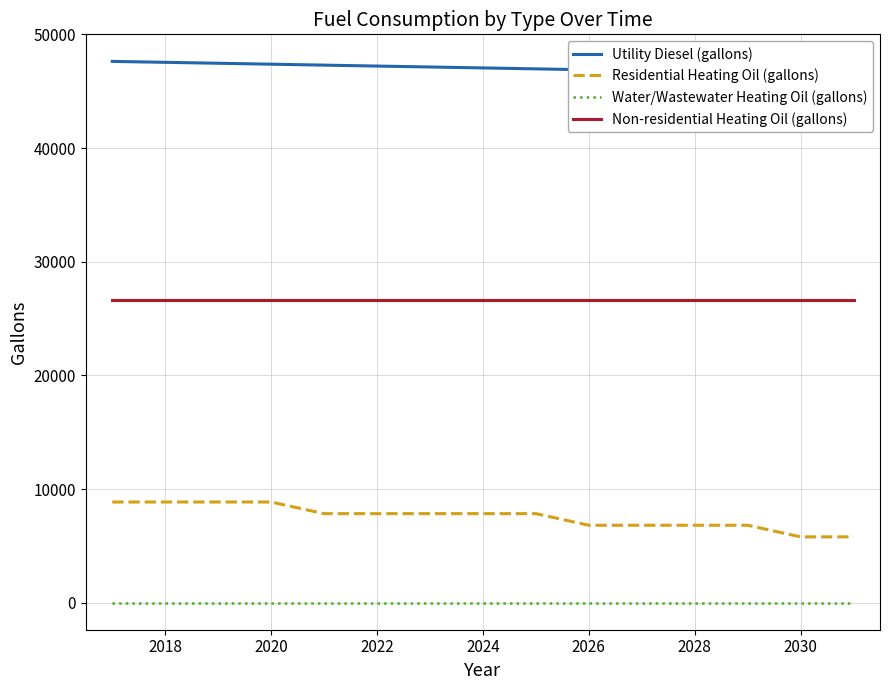

True or false: Water/Wastewater Heating Oil (gallons) and Residential Heating Oil (gallons) cross at least once.

False